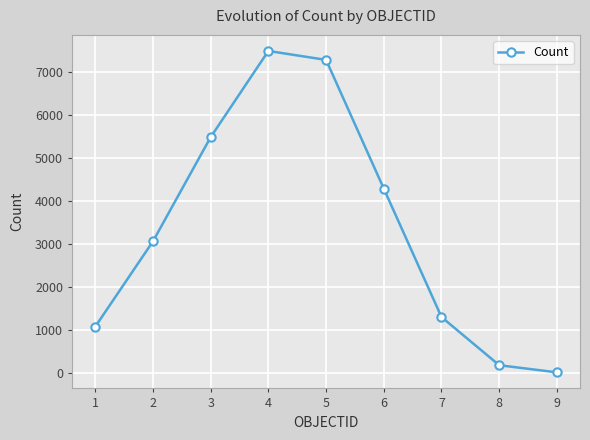

Which has a higher value, 7 or 5?

5